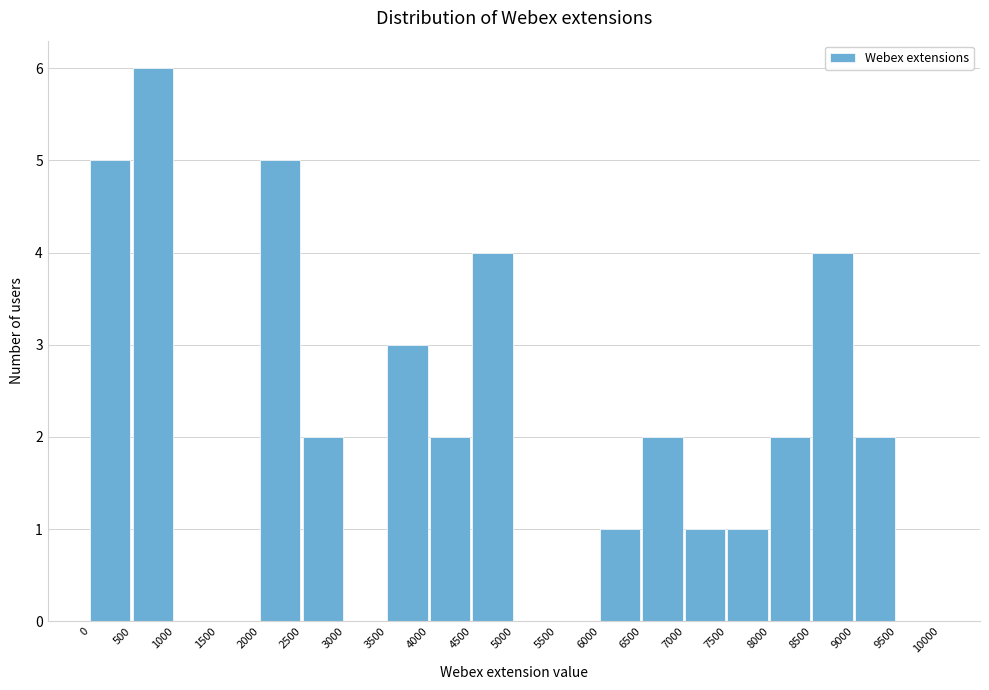

Over which range of the x-axis is the bar tallest?

500 to 1000